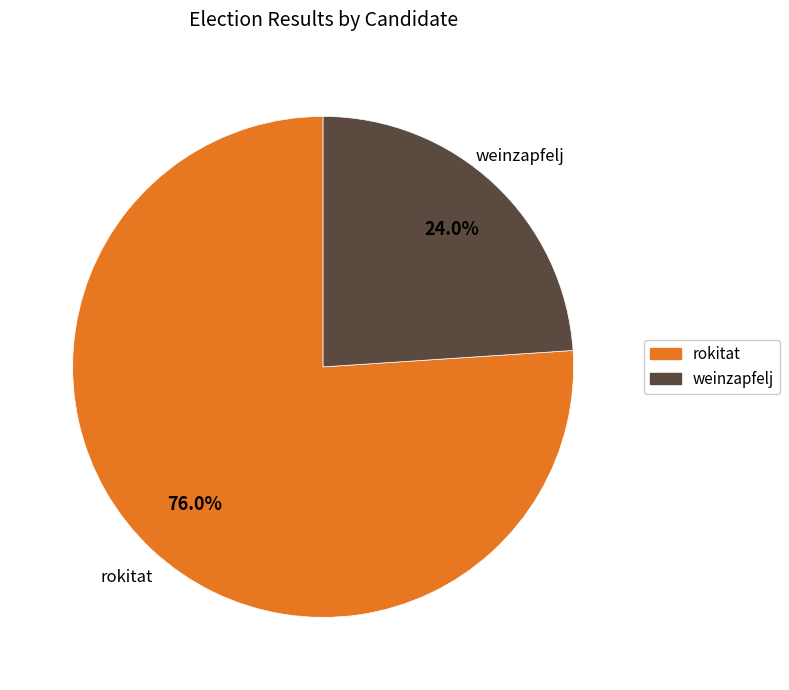

To the nearest percent, what is the difference between the largest and smallest slice percentages?

52%